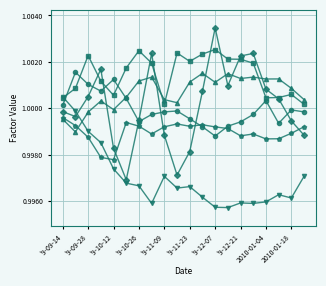

Does the chart have visible grid lines?

Yes